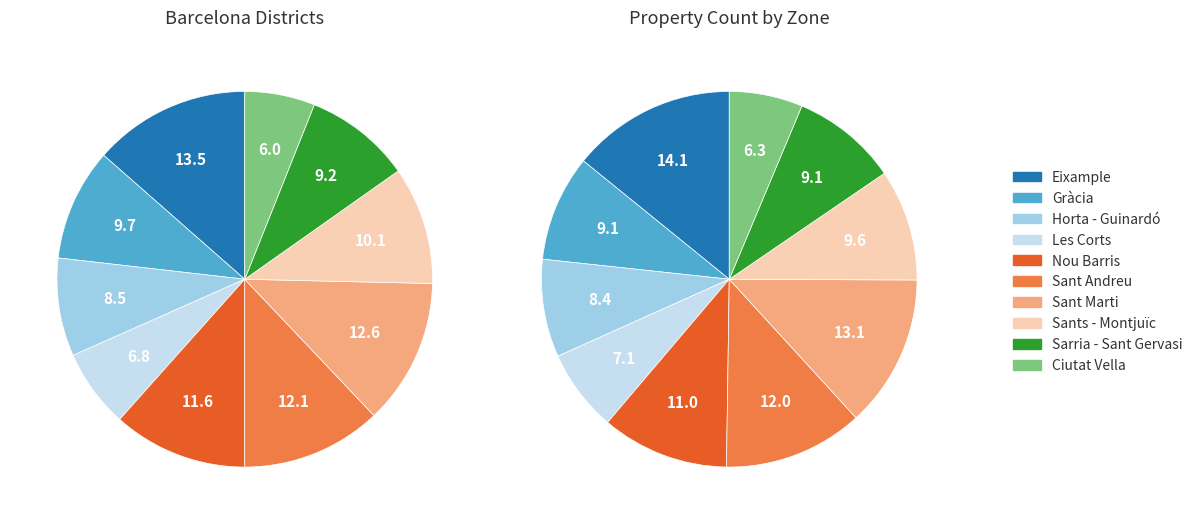

To the nearest percent, what percentage of the pie is Sants - Montjuïc?

10%